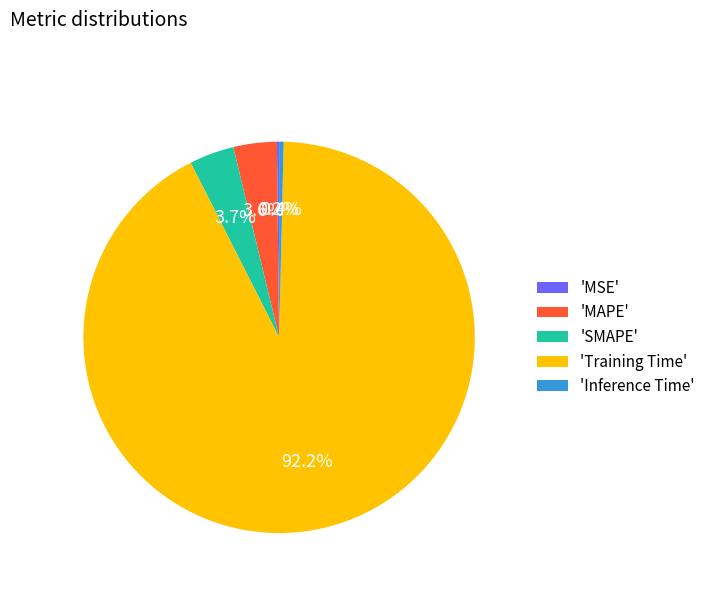

What is the largest slice in the pie chart?

'Training Time'